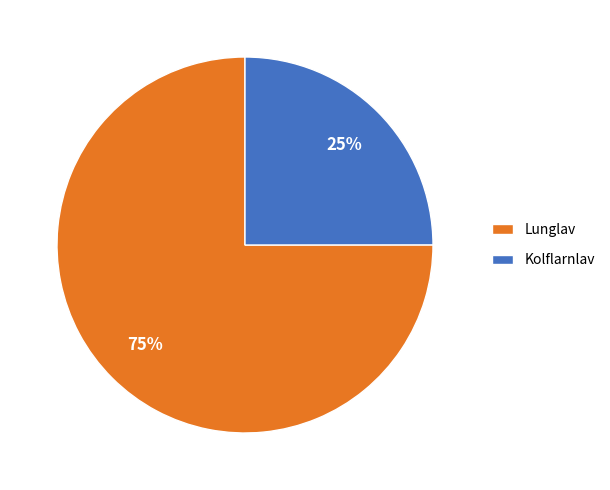

Which slice is the smallest?

Kolflarnlav